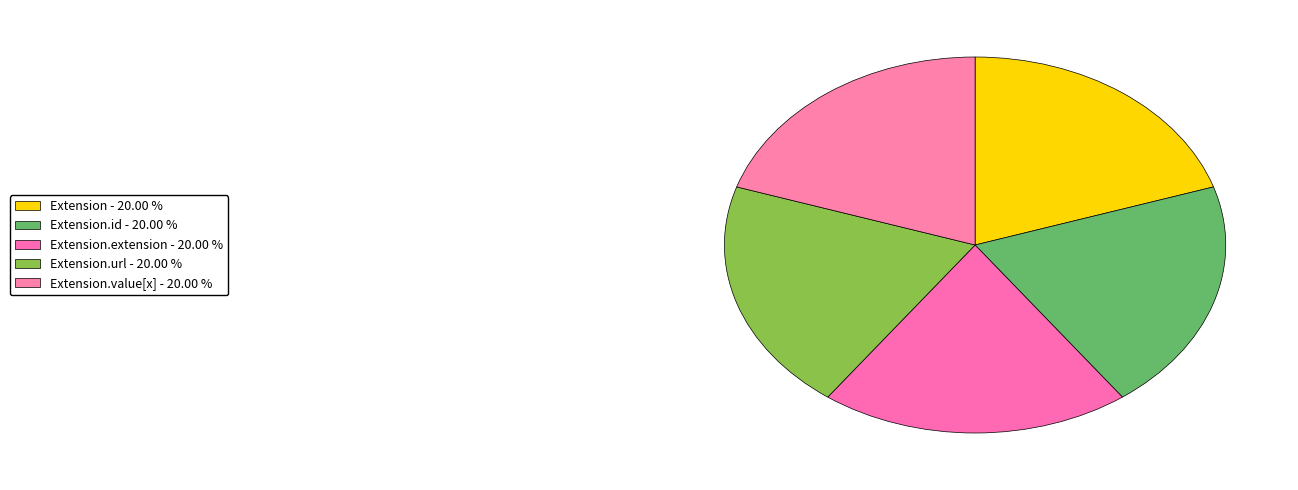

To the nearest percent, what is the average slice percentage?

20%